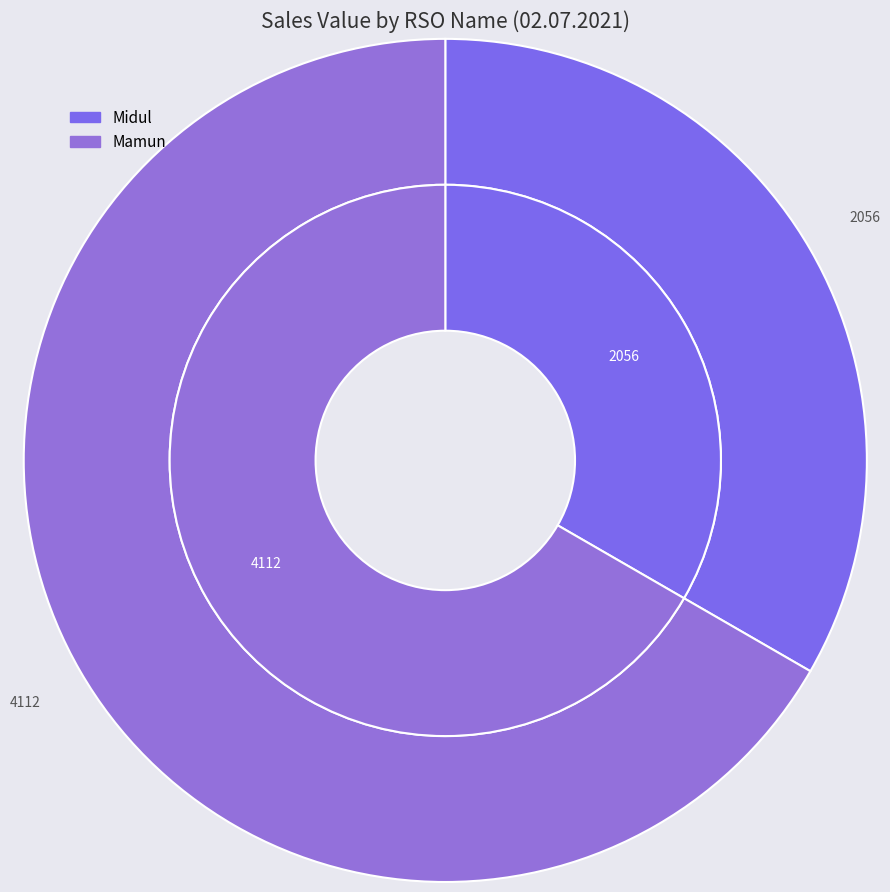

To the nearest percent, what percentage of the pie is Midul?

33%